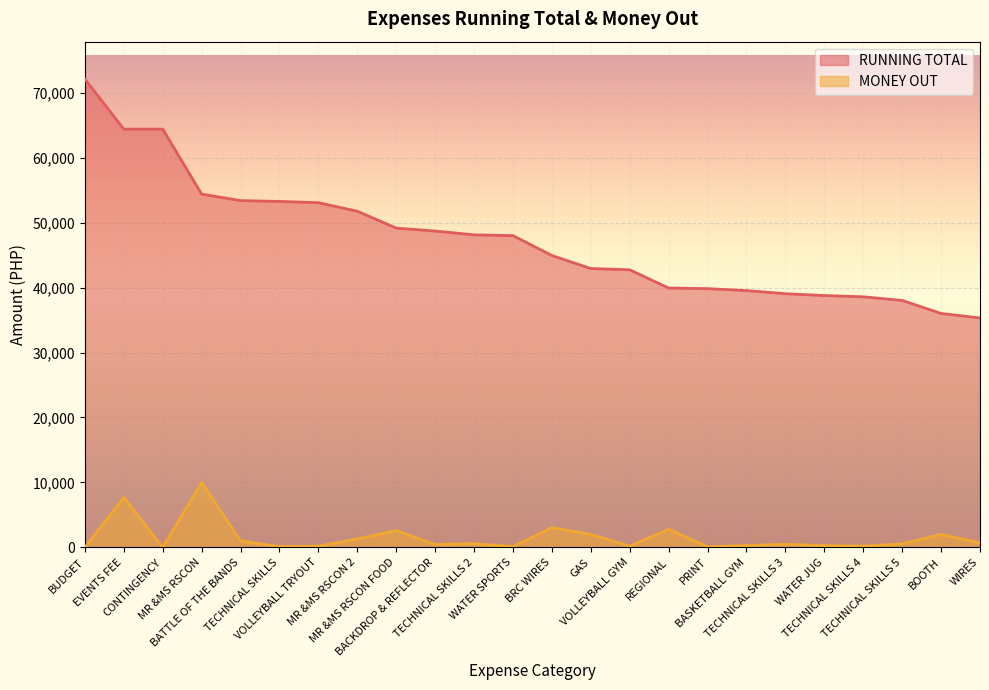

At TECHNICAL SKILLS 4, list the series in order from largest to smallest.

RUNNING TOTAL, MONEY OUT